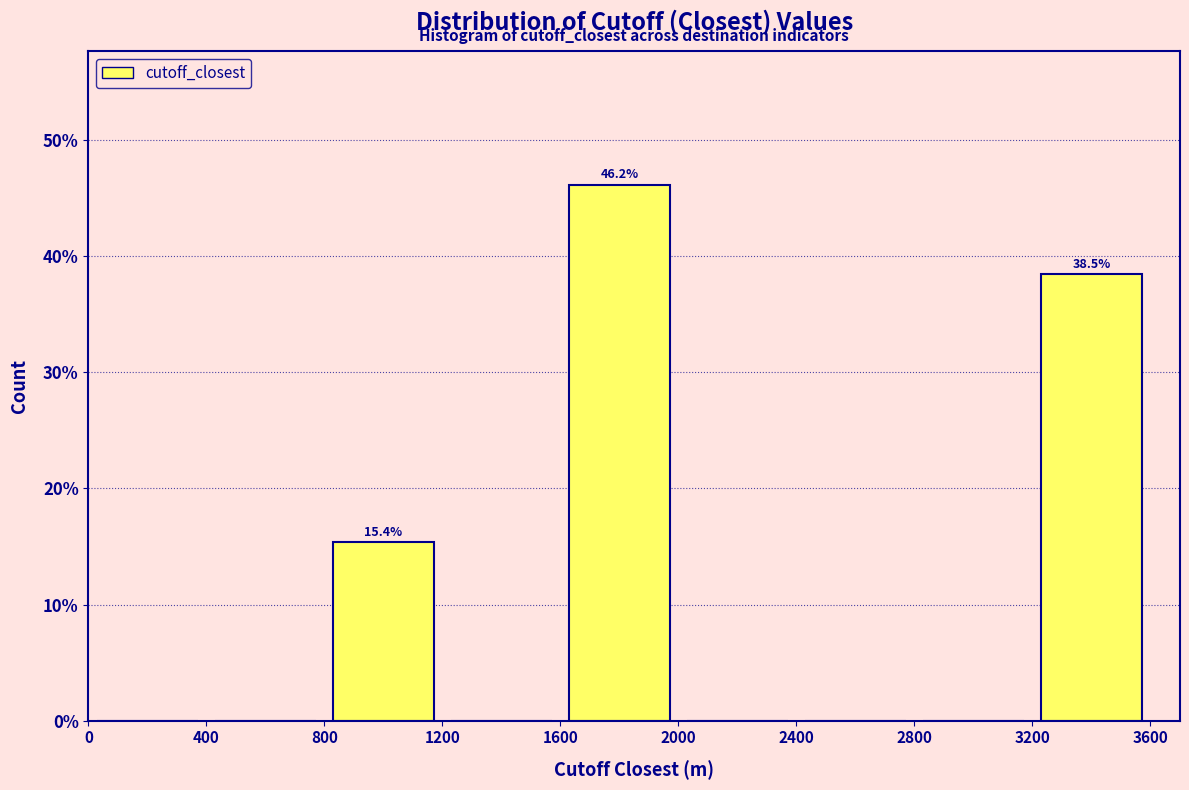

Which range on the x-axis has the tallest bar?

1600 to 2000